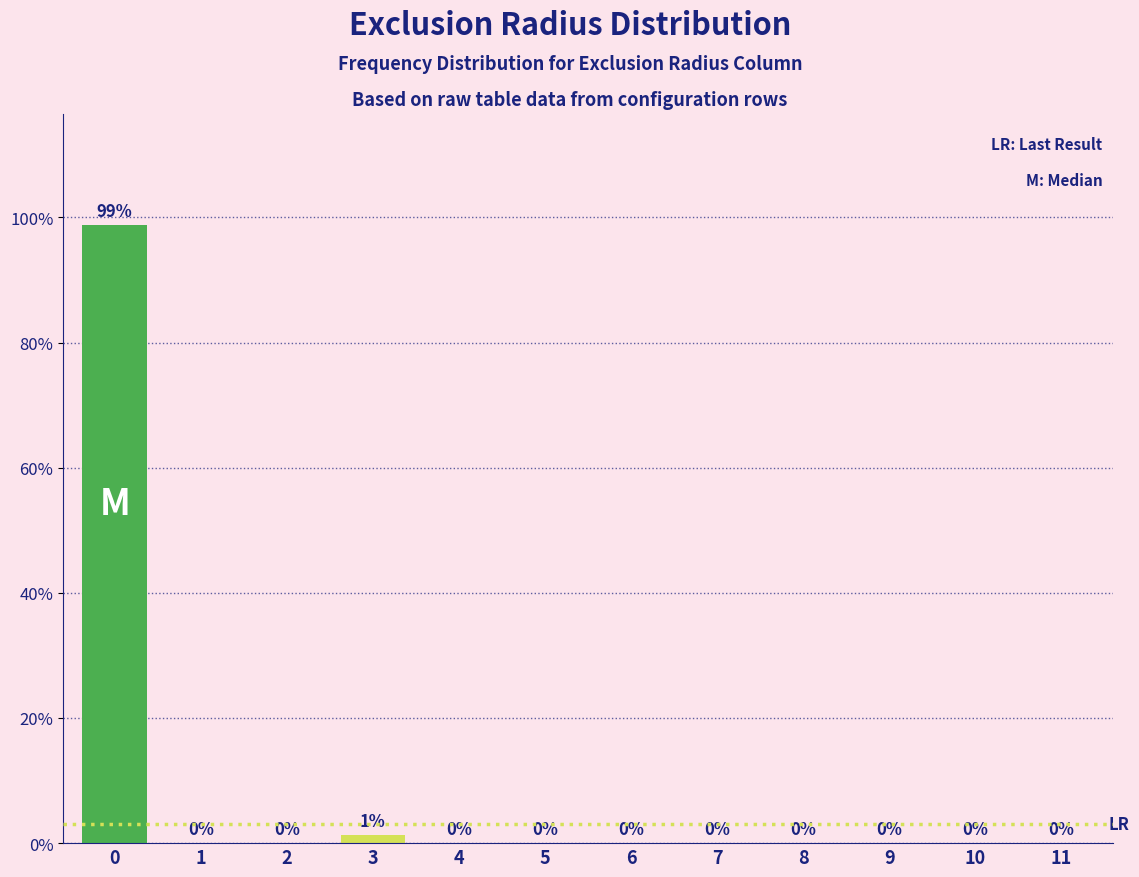

At which label is the value closest to 49?

3